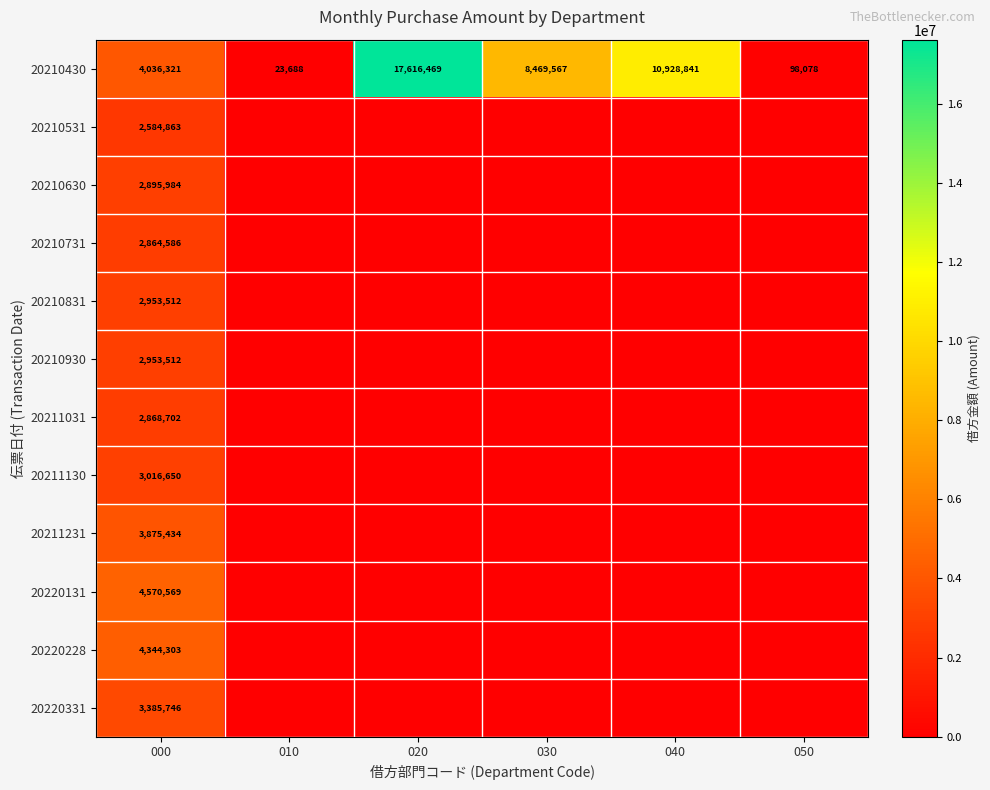

Is it true that 20220131 equals 4570569 at 000?

True